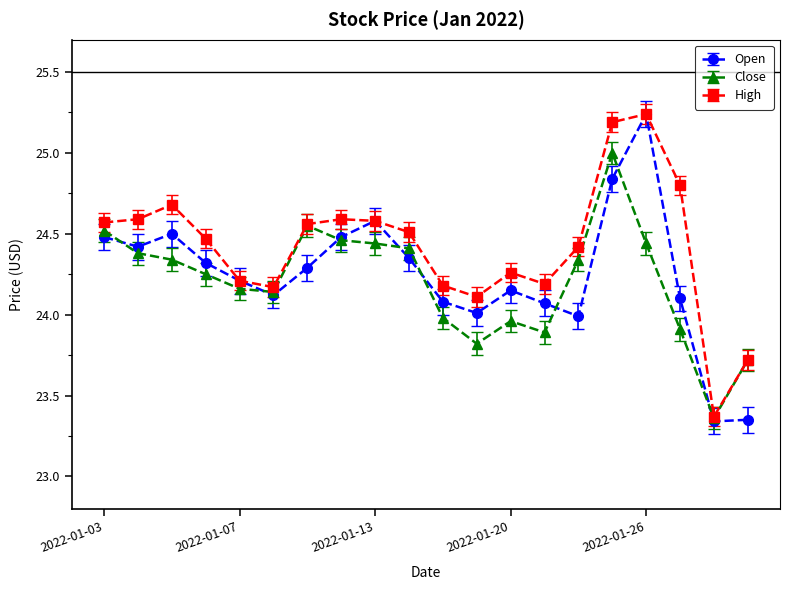

True or false: Close has more than 2 points higher than both neighbors.

True